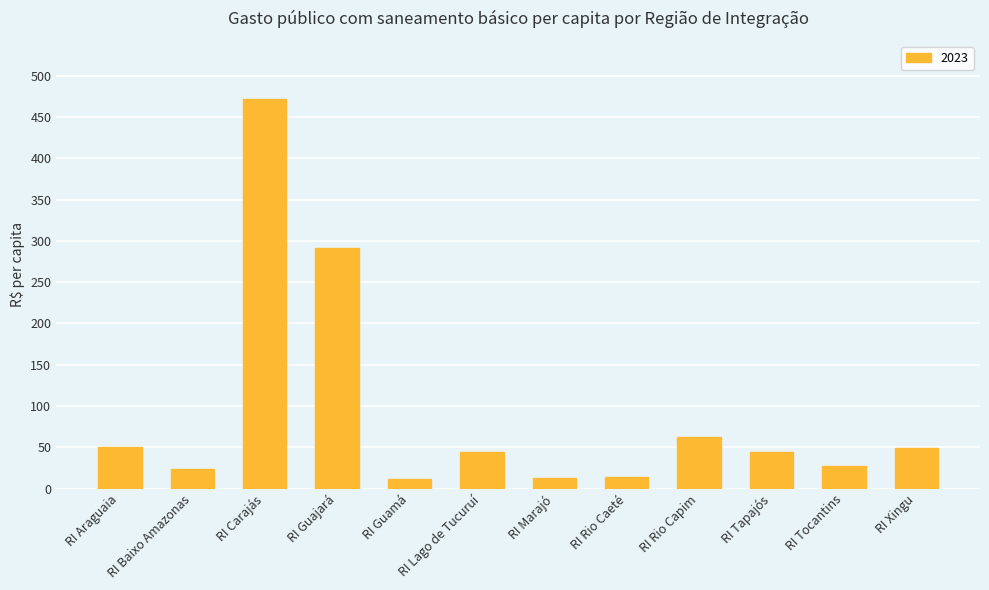

What is the difference between the maximum and second lowest values?

459.2